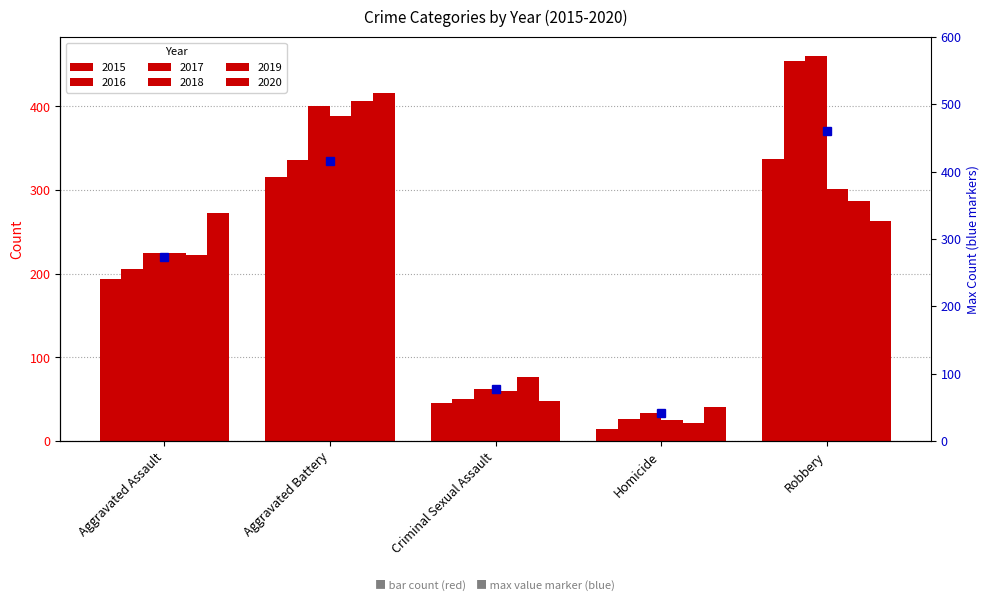

What is the difference between the second highest and second lowest values in the 2016 series?

286